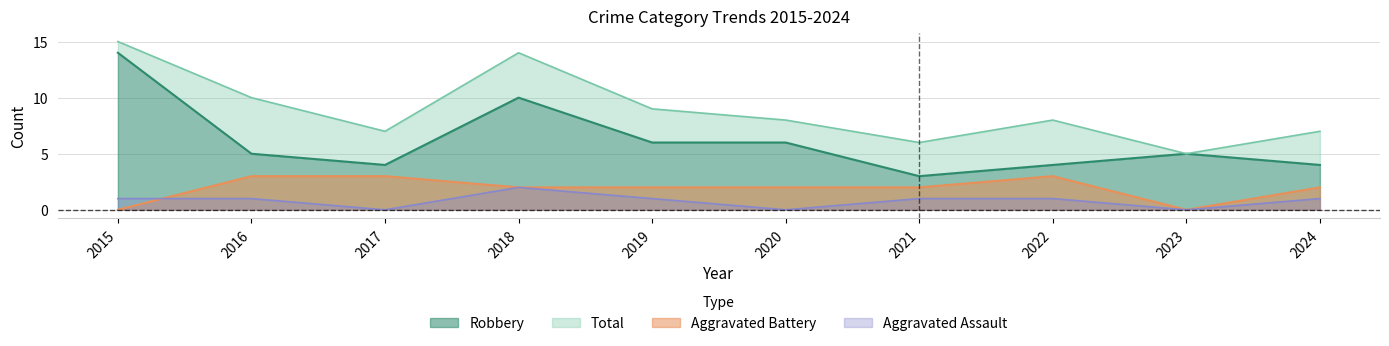

True or false: Aggravated Battery and Total cross at least once.

False